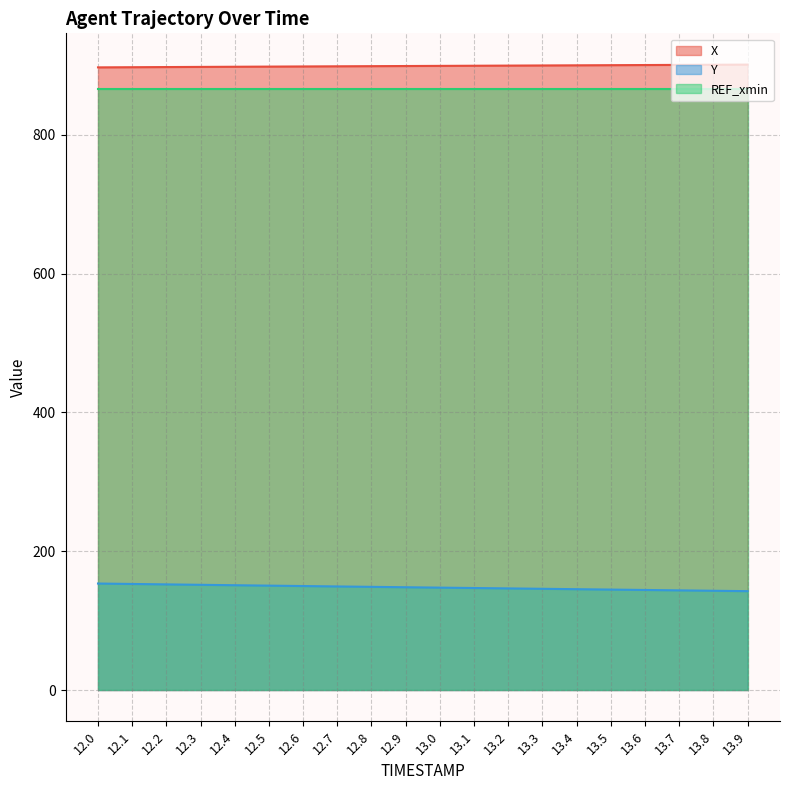

What is the maximum value shown in the chart?

901.4